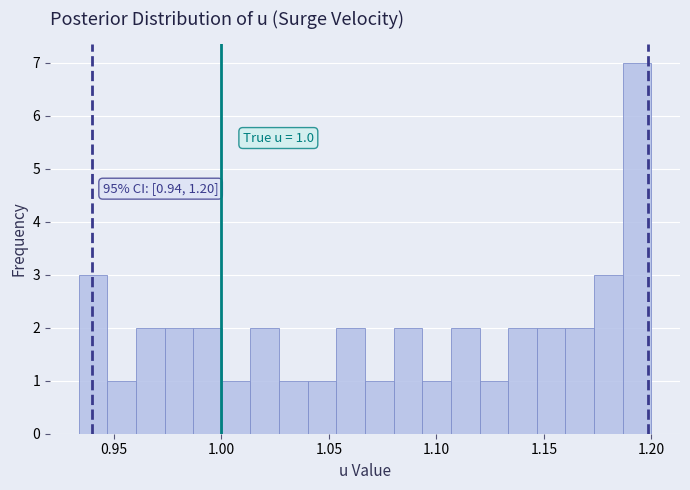

Read against the x-axis, roughly where is the centre of the tallest bar?

1.195